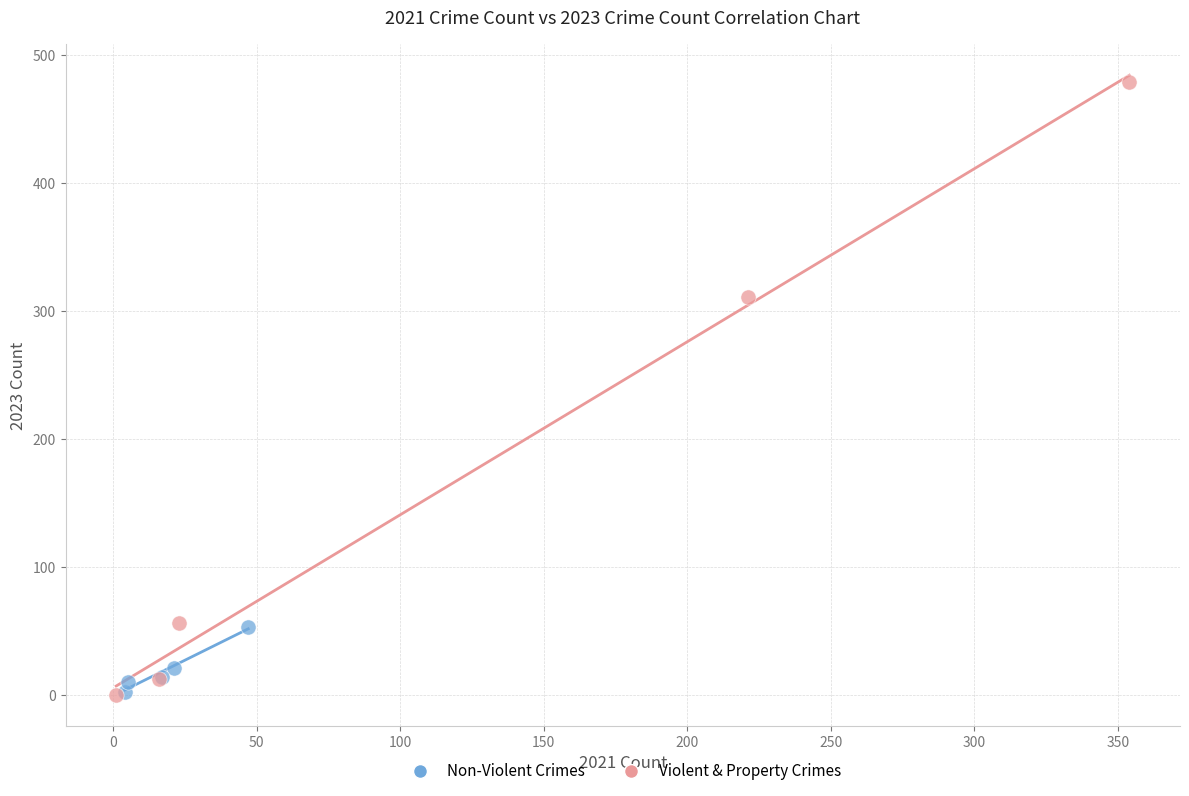

Which series has the largest Y range (max minus min)?

Violent & Property Crimes